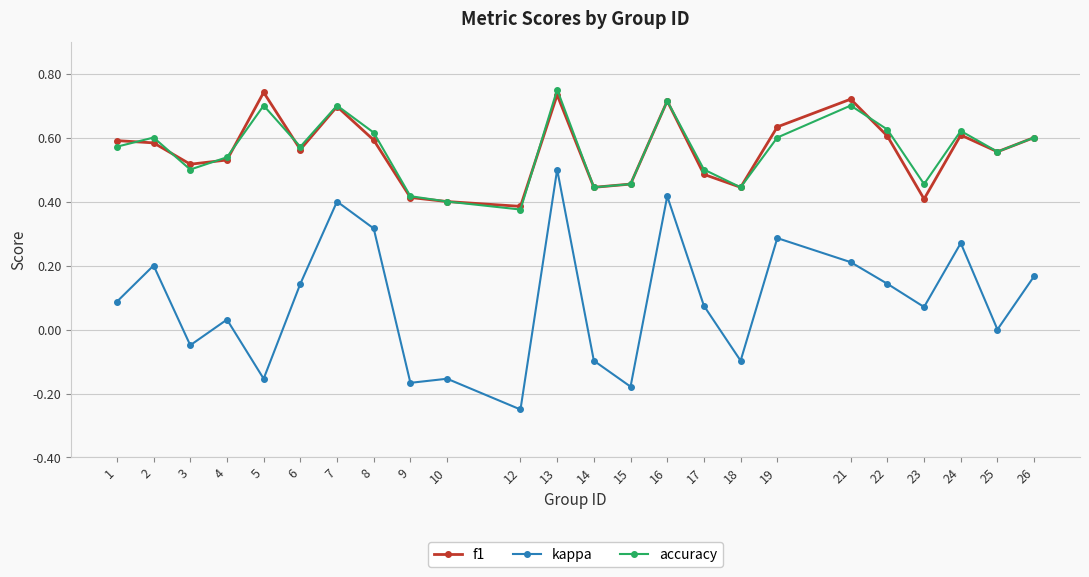

True or false: kappa has a value of 0.1 at 2.

False